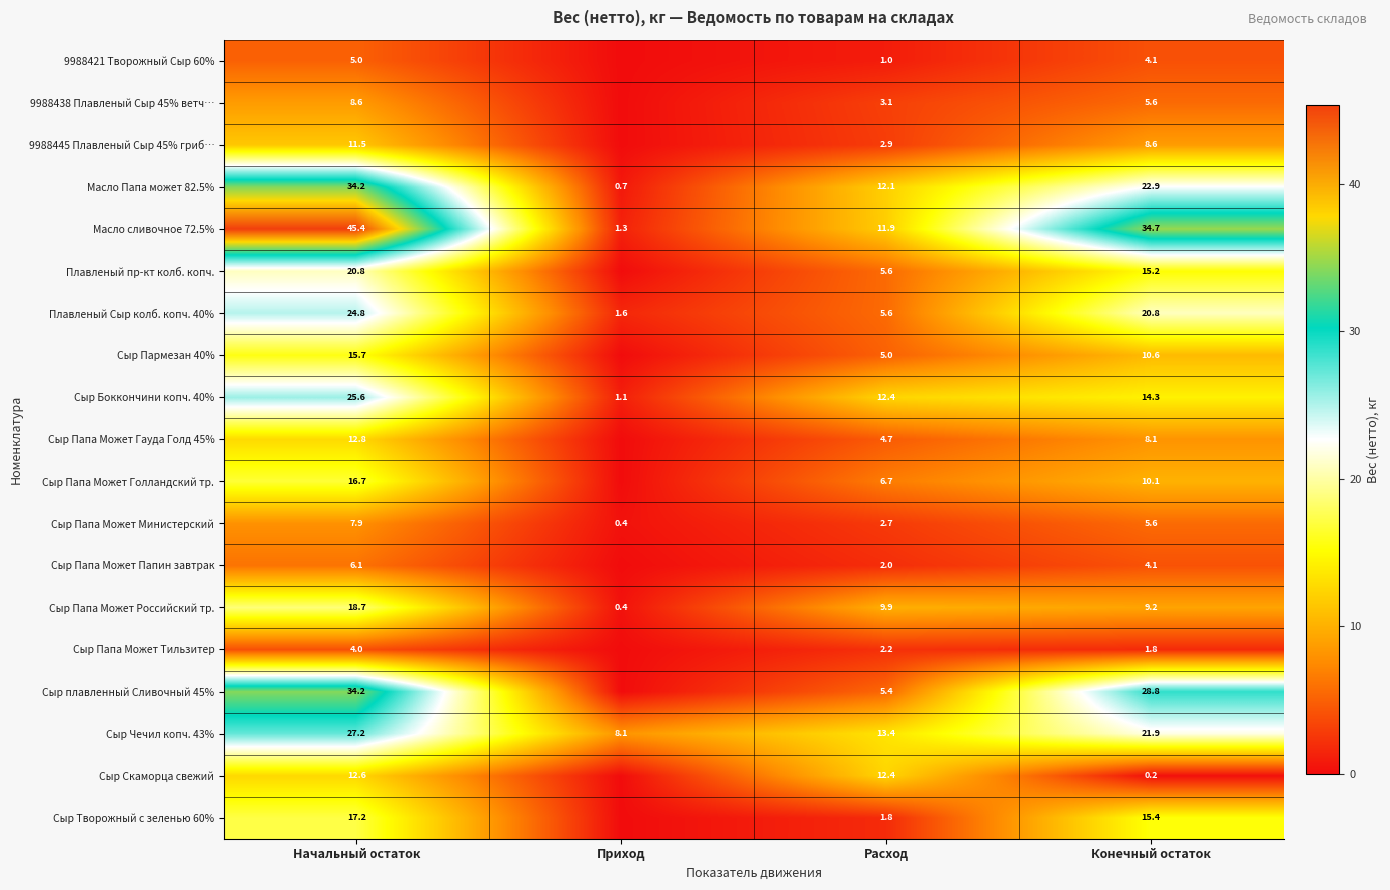

At how many categories does at least one series exceed 19?

2